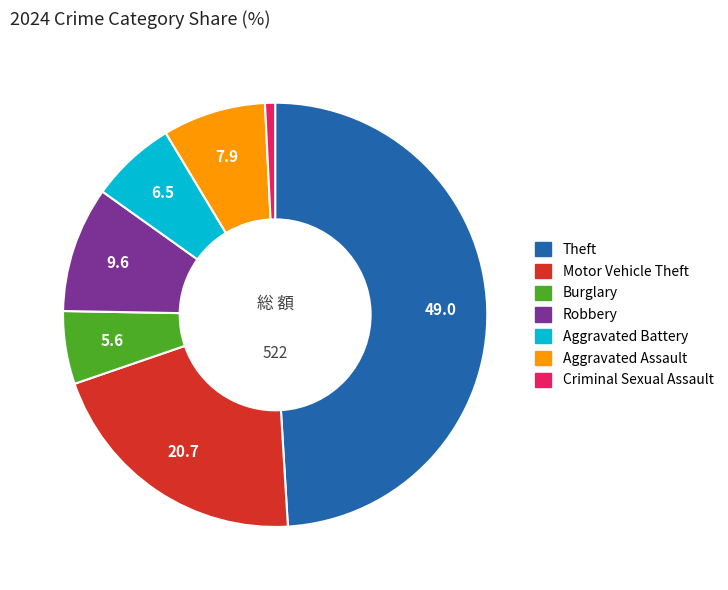

Does any single category account for the majority?

No